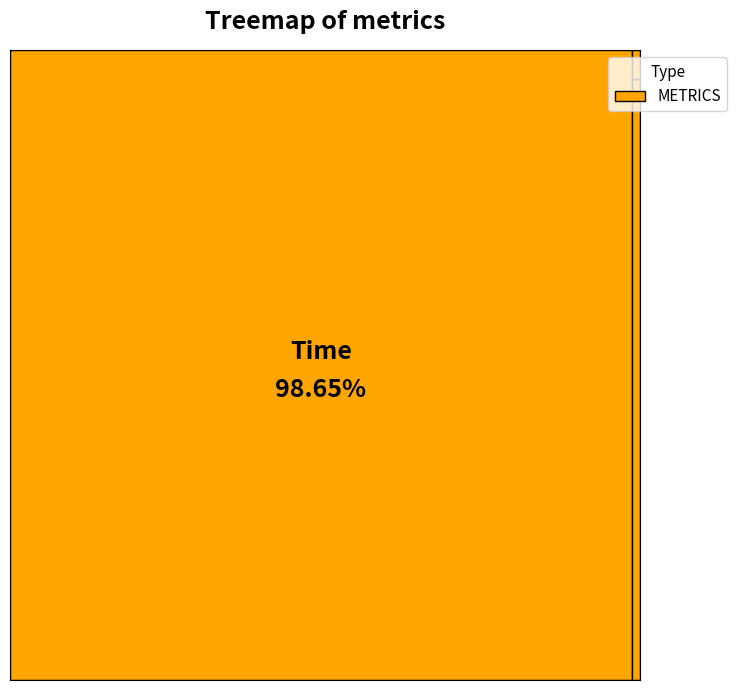

Rank the categories by value from lowest to highest.

Loss, XAccuracy, Time